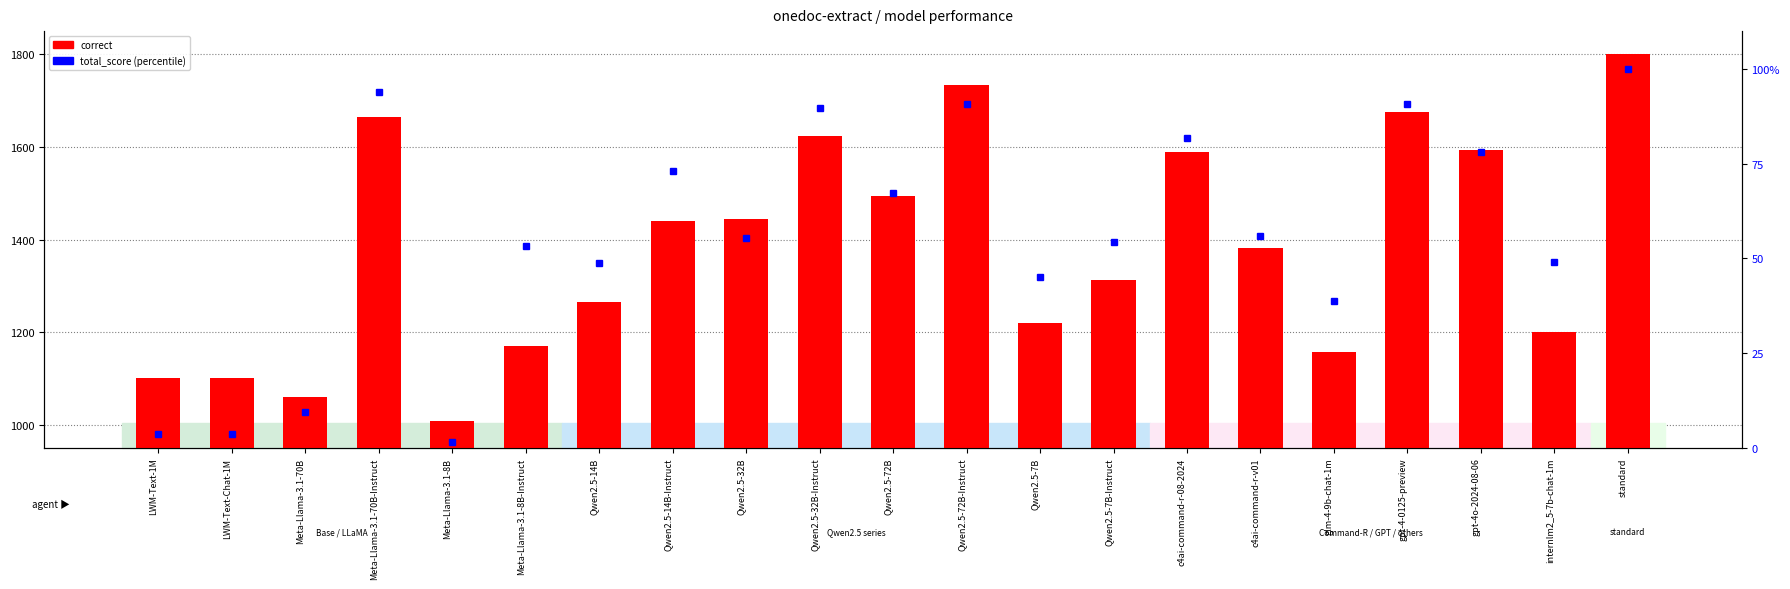

What is the label of the 17th bar from the left?

glm-4-9b-chat-1m